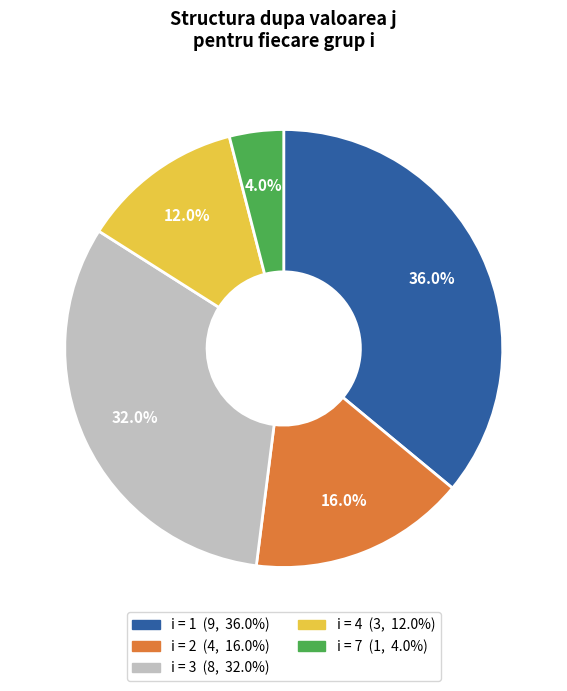

Does any single category account for the majority?

No